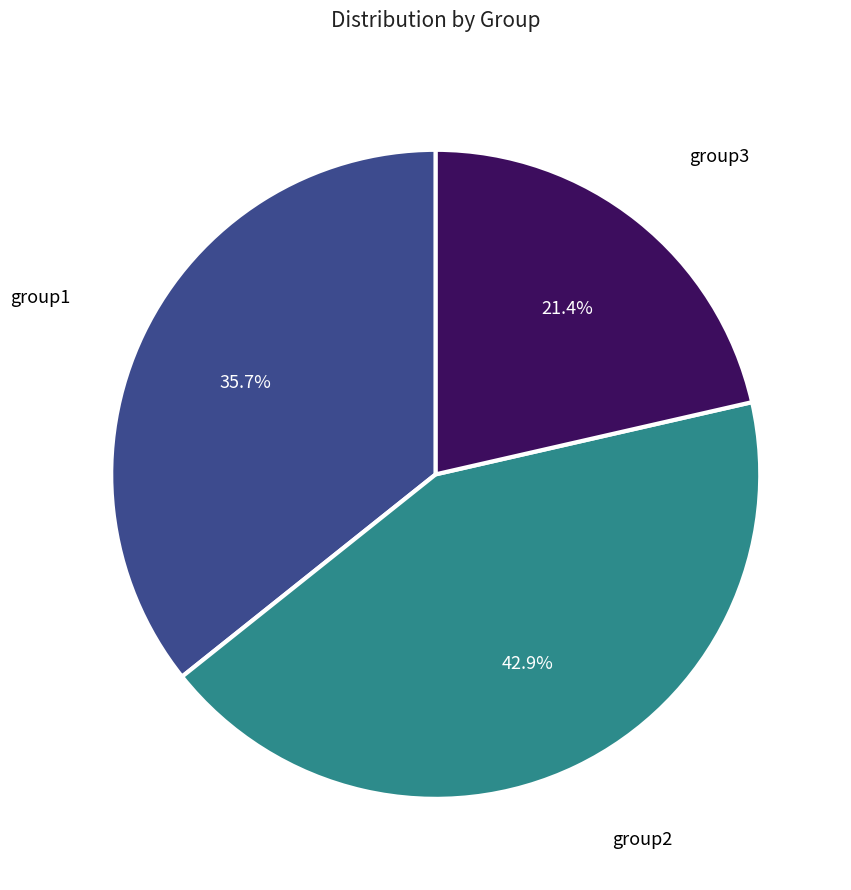

What is the largest slice in the pie chart?

group2